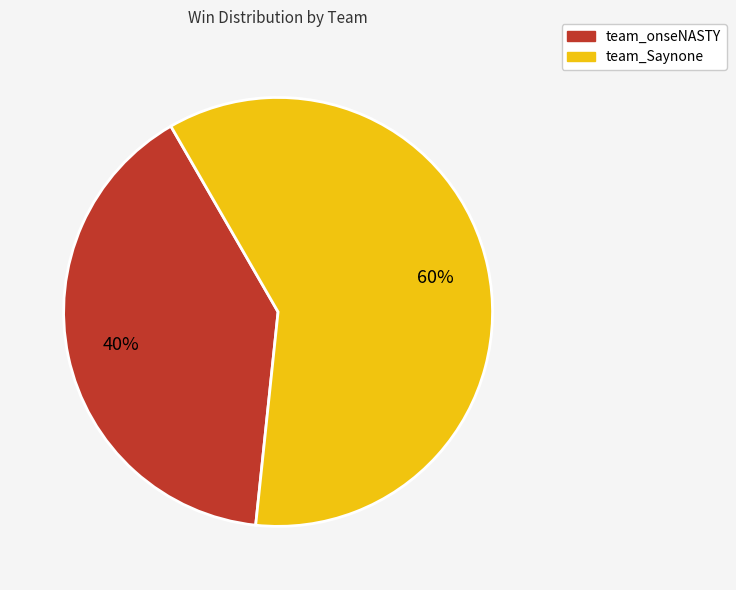

What percentage is the team_onseNASTY slice, to the nearest percent?

40%